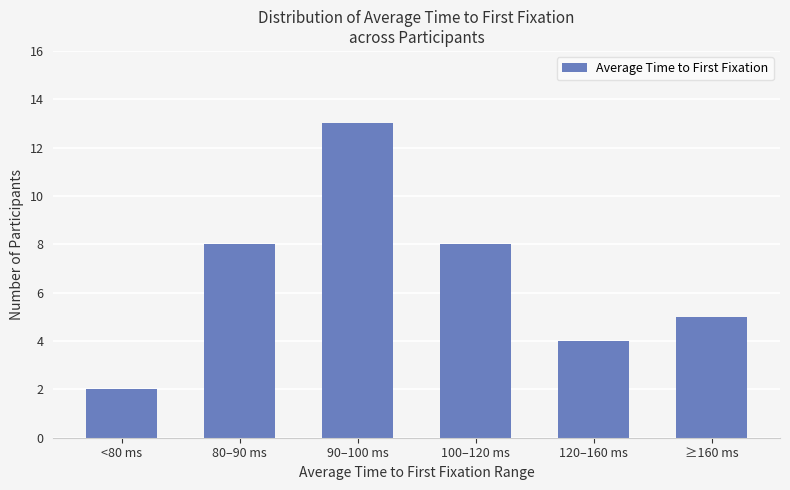

How many distinct data groups are displayed?

1